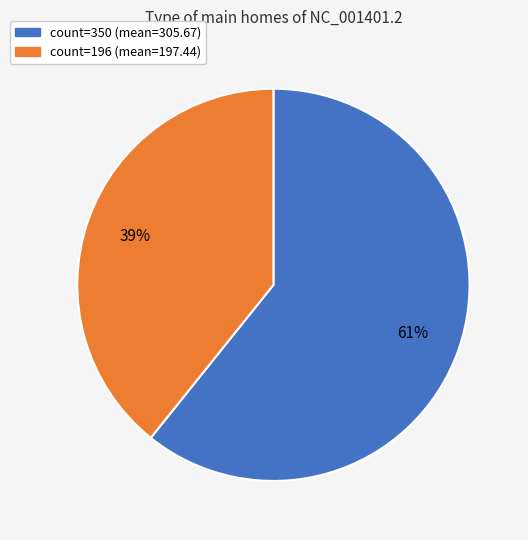

Combined, do count=196 (mean=197.44) and count=350 (mean=305.67) account for over 50%?

Yes